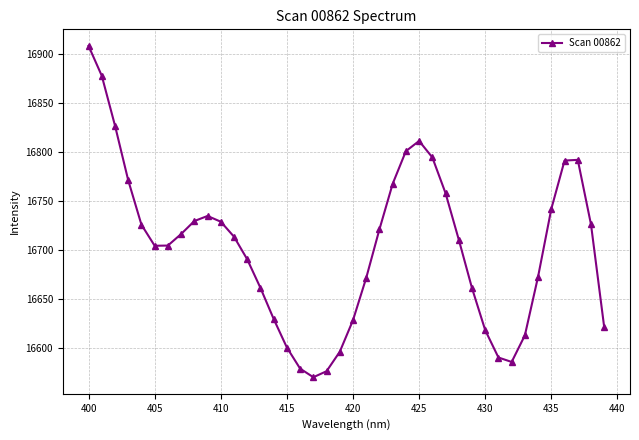

True or false: there are more than 1 points higher than both neighbors.

True